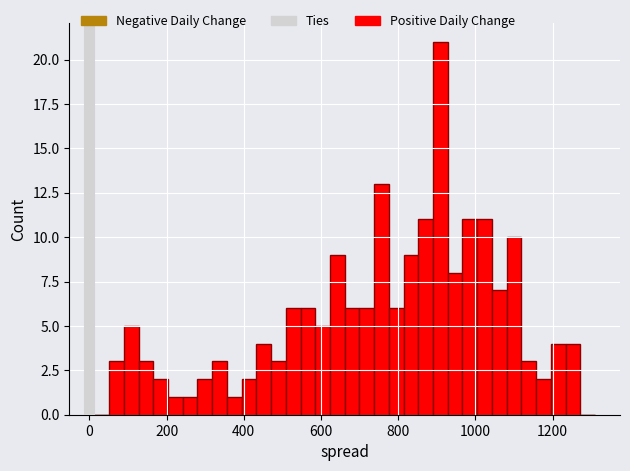

Around what value on the x-axis is the tallest bar? Give the approximate position of its centre, as read against the axis.

900